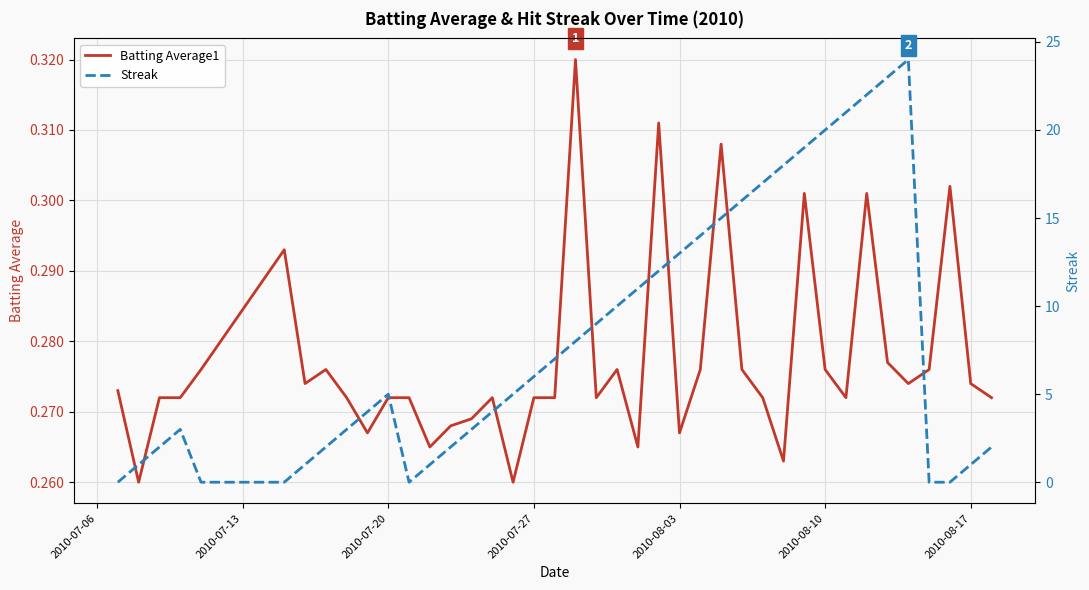

List the series in order of their peak value, highest first.

Streak, Batting Average1